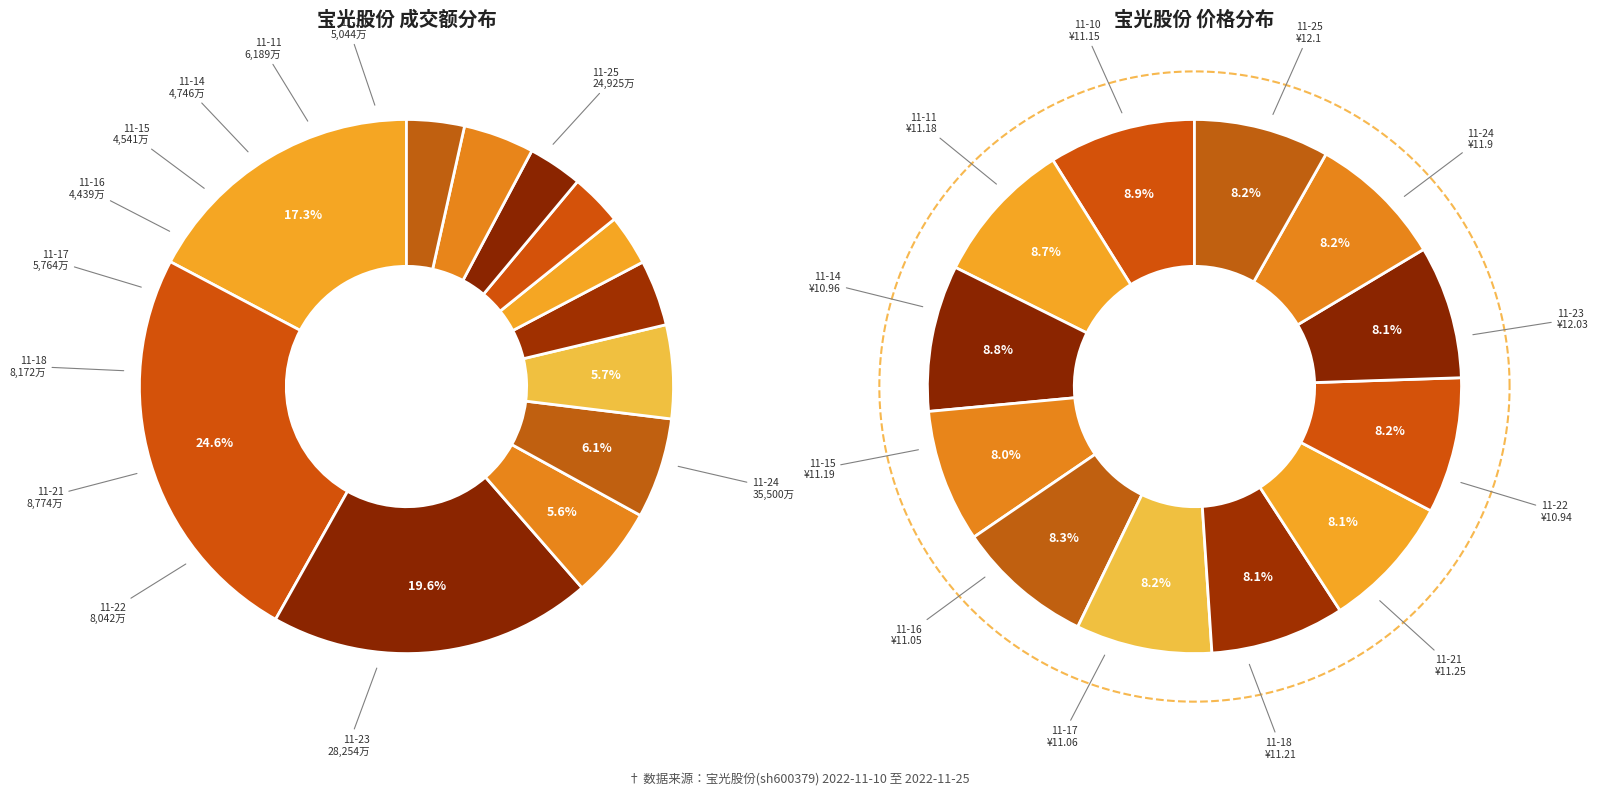

What percentage is NOT represented by 2022-11-11?

95.7%